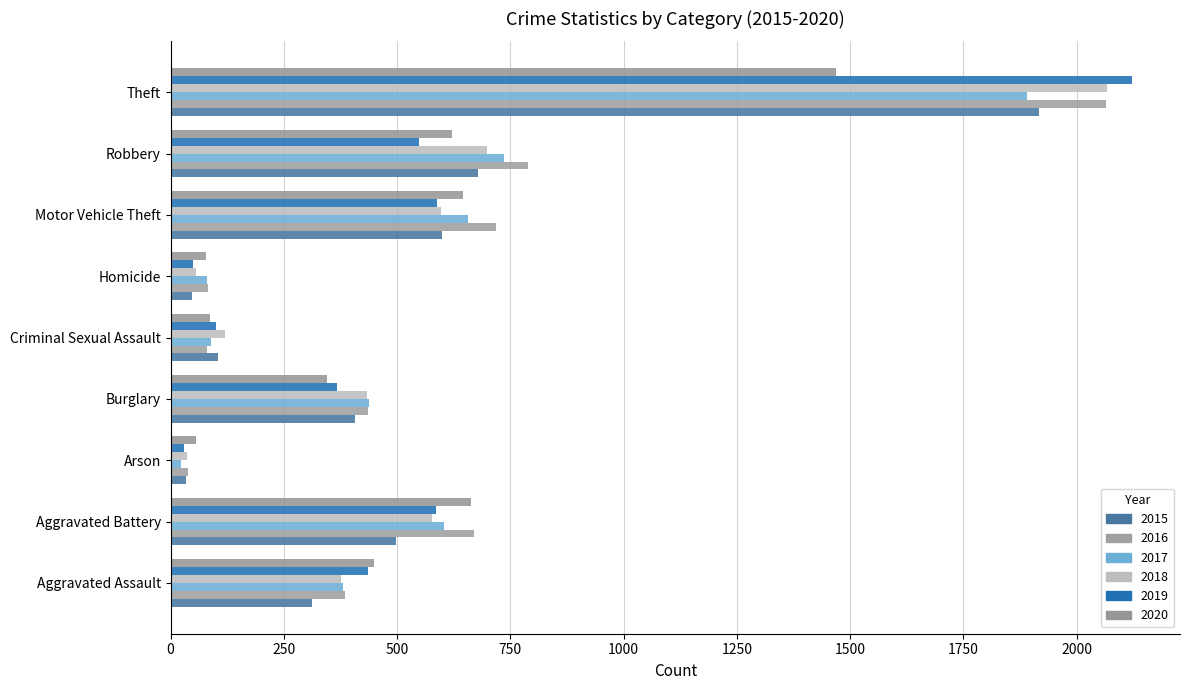

What is the difference between the 2018 values at Criminal Sexual Assault and Aggravated Assault?

257